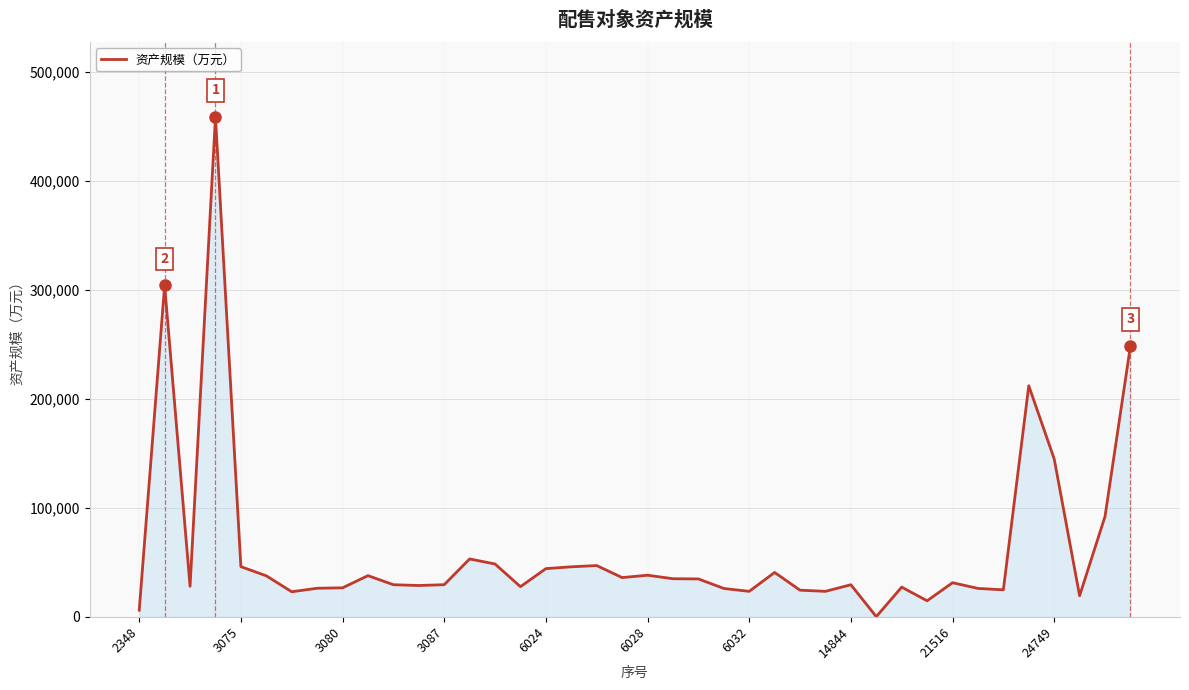

What is the greatest value displayed?

458306